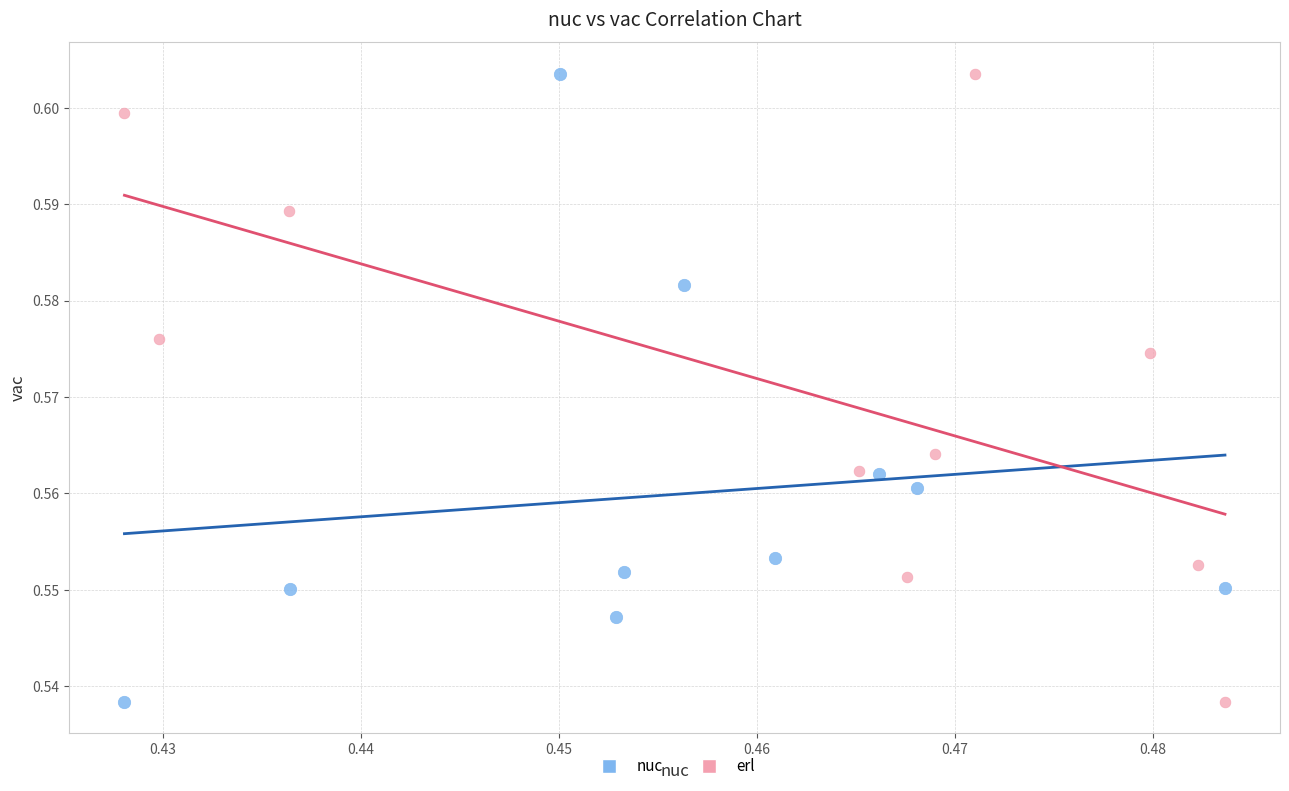

What are all the series names shown in the legend?

nuc, erl